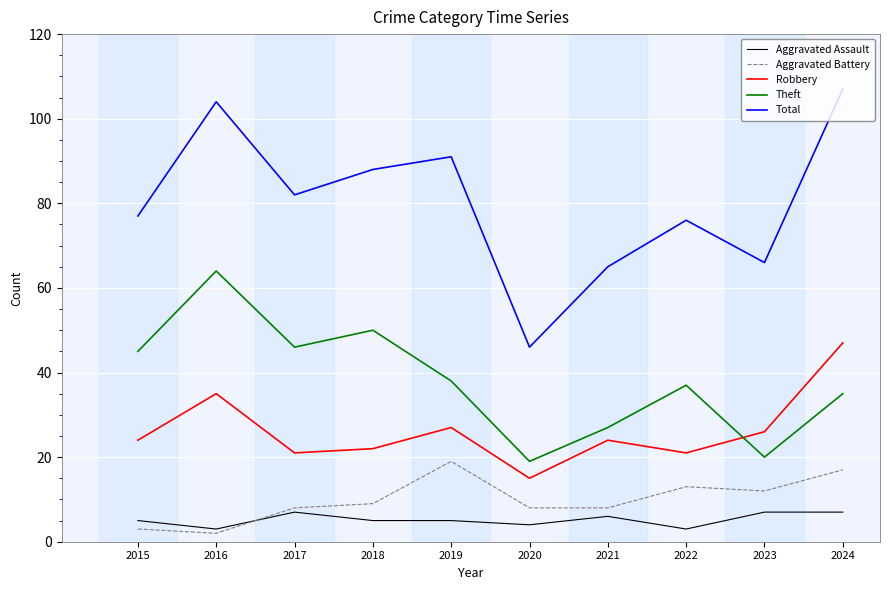

What is the approximate value of Aggravated Battery at 2020, to the nearest 10?

10